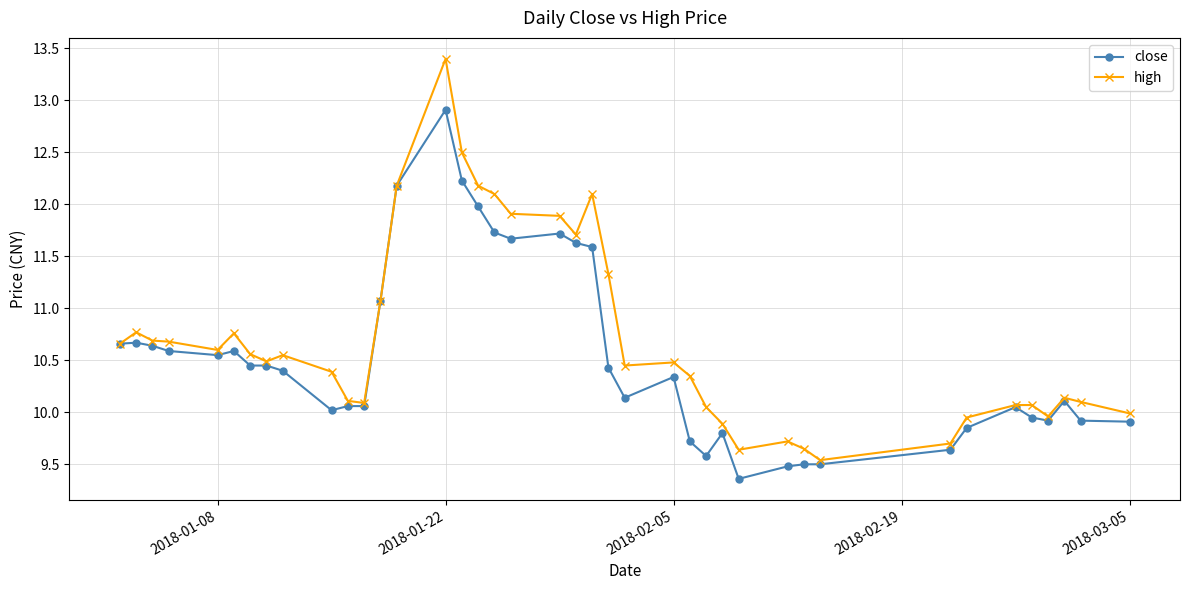

True or false: close has more than 1 interior local peaks.

True